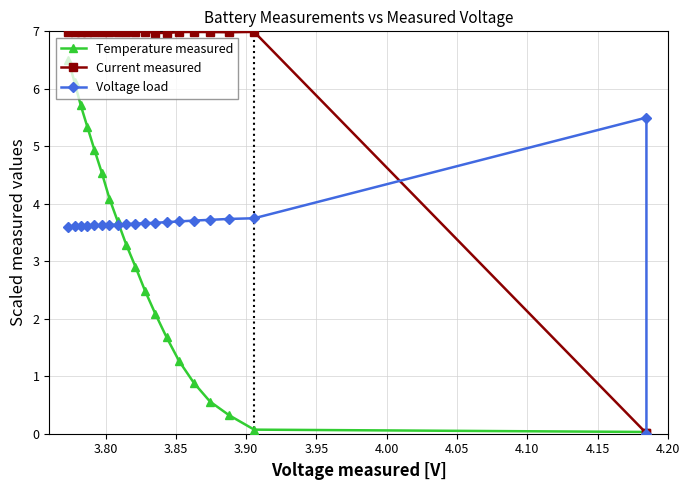

Rank the series by their maximum value, from lowest to highest.

Voltage load, Temperature measured, Current measured